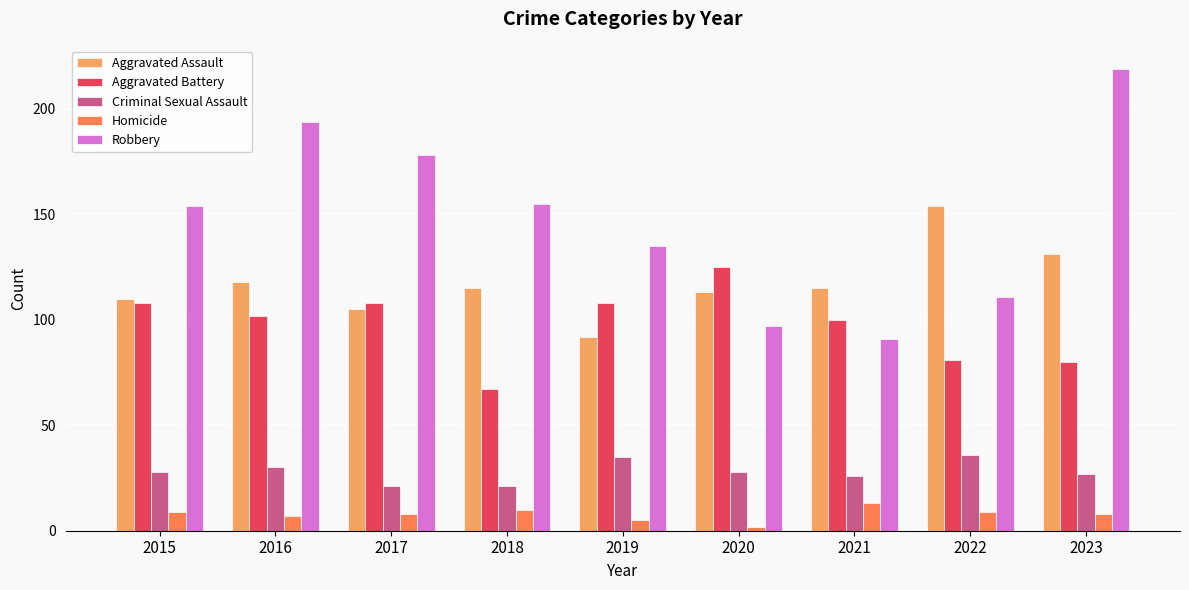

What are all the series names shown in the legend?

Aggravated Assault, Aggravated Battery, Criminal Sexual Assault, Homicide, Robbery